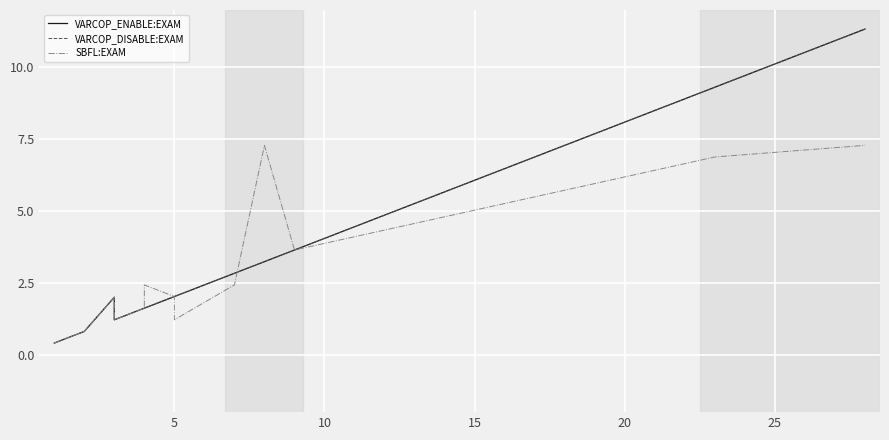

What is the sum of all VARCOP_DISABLE:EXAM values?

50.2